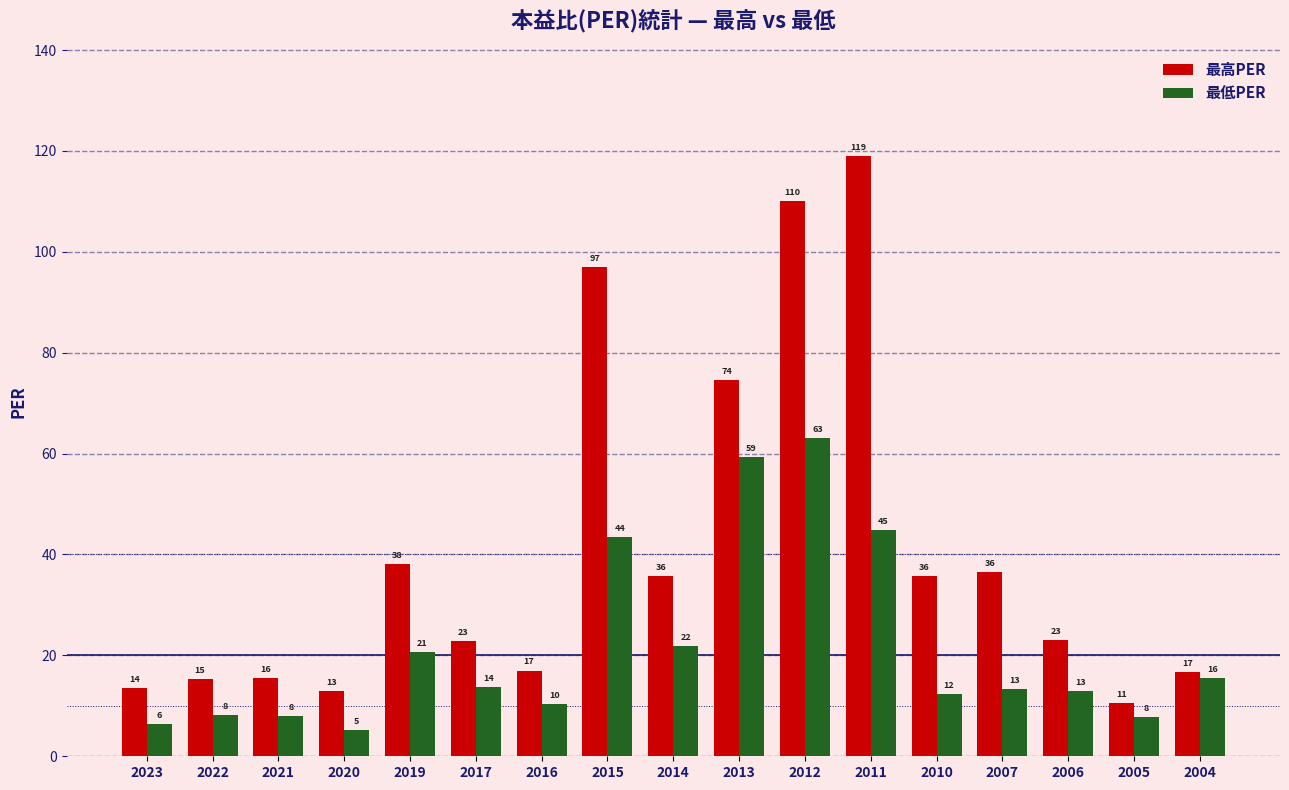

How many bars are there in total?

34